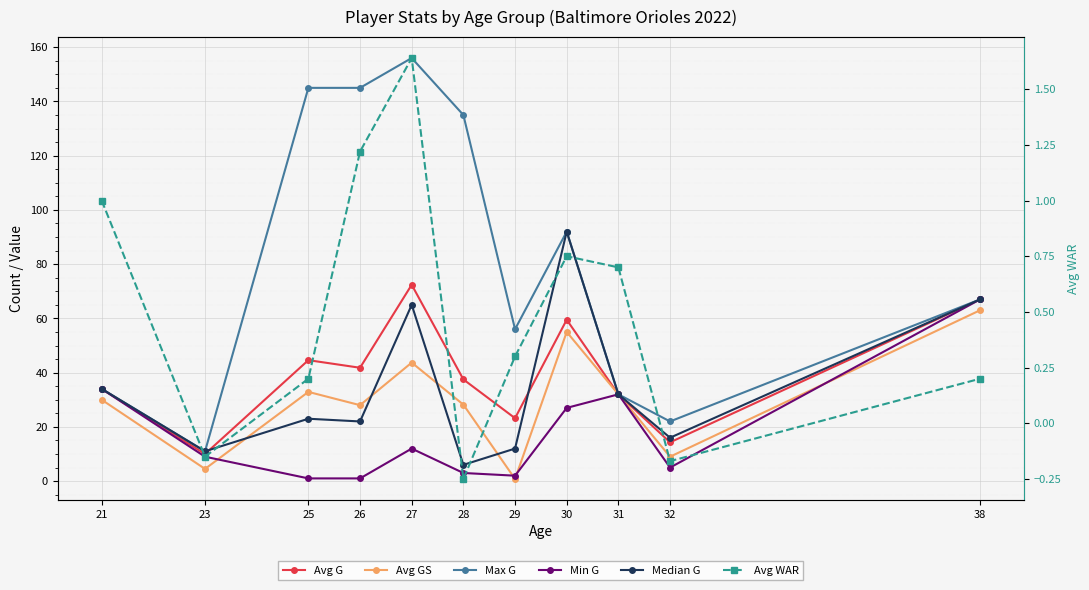

What is the highest value of the Avg G series?

72.4